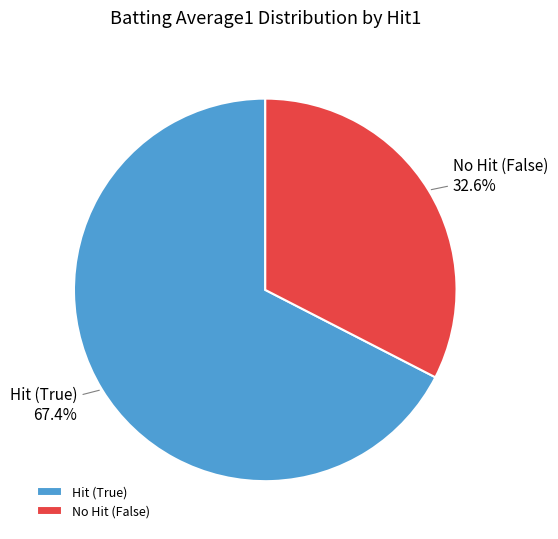

Rank the categories by value from lowest to highest.

No Hit (False), Hit (True)